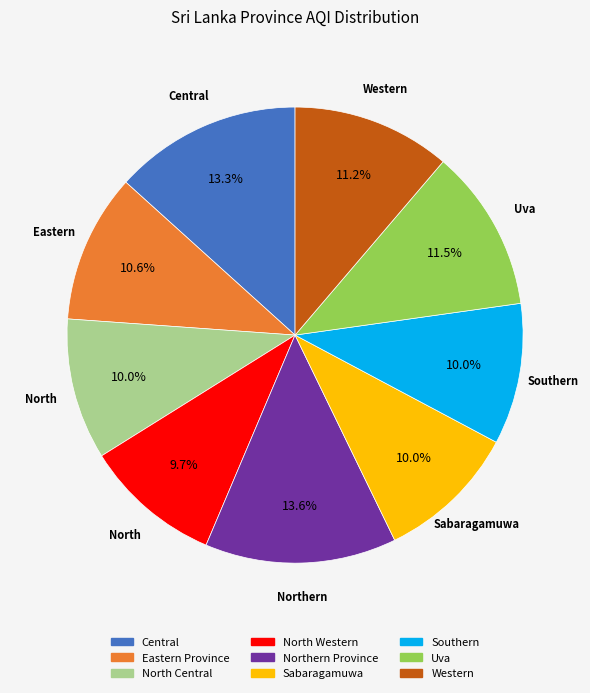

What percentage is the North Western slice, to the nearest percent?

10%